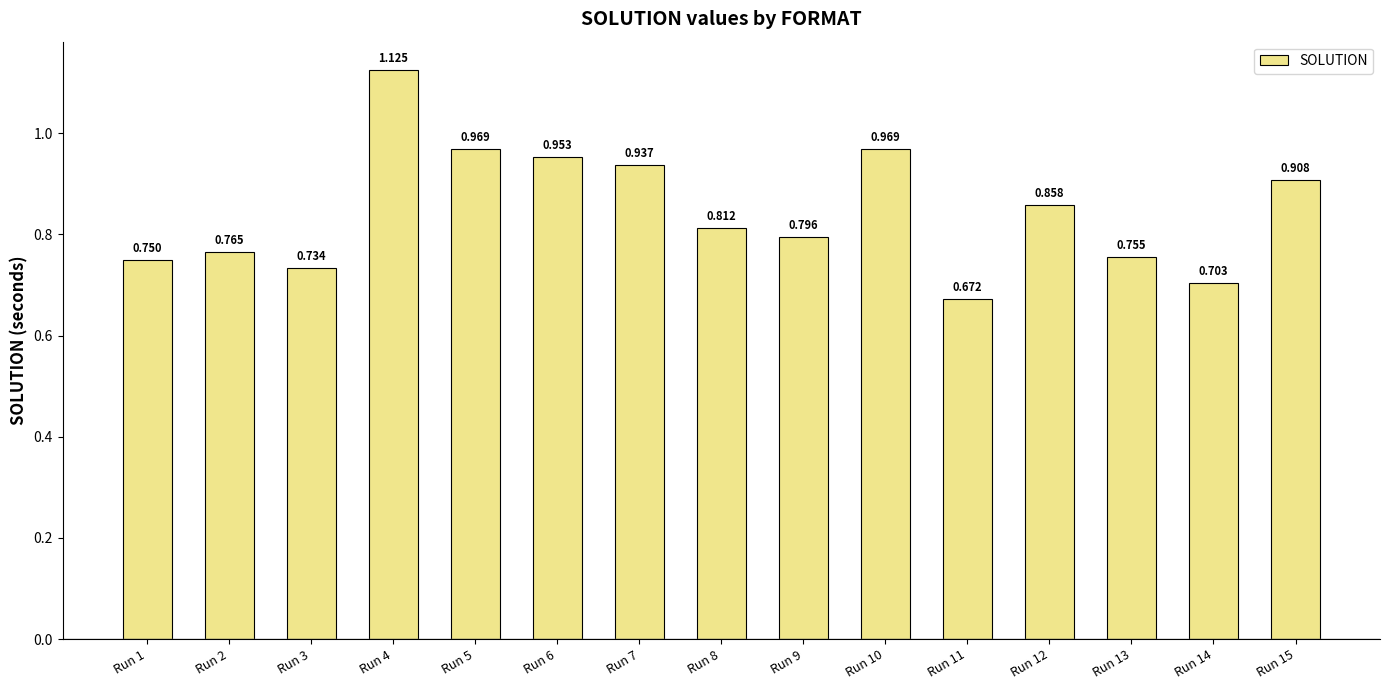

The value at Run 14 is 0.7. True or false?

True